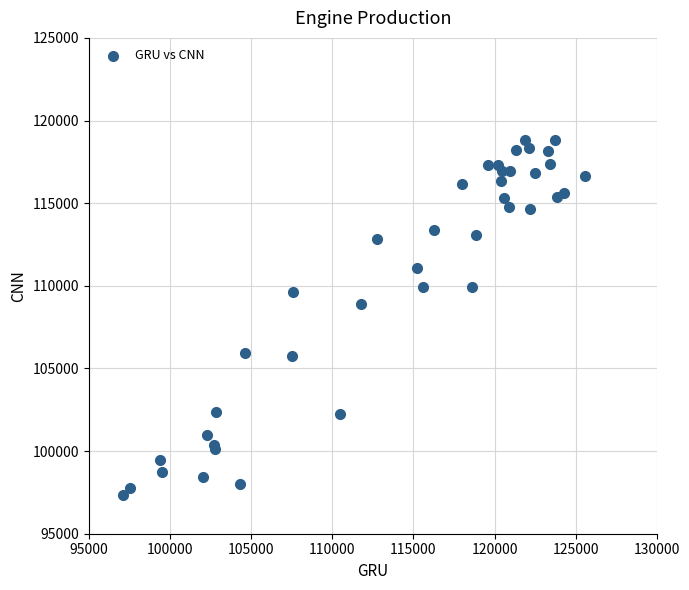

What Y value in the scatter plot is closest to 108078?

108879.1